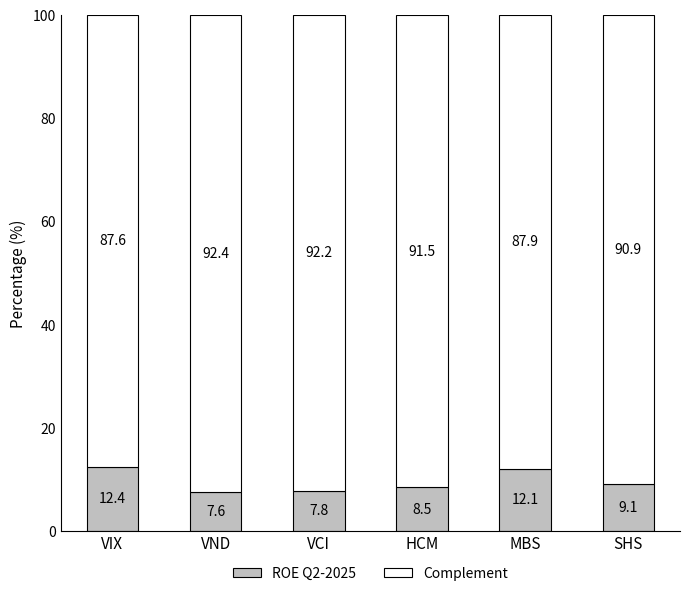

What is the total value across all series at VND?

100.0